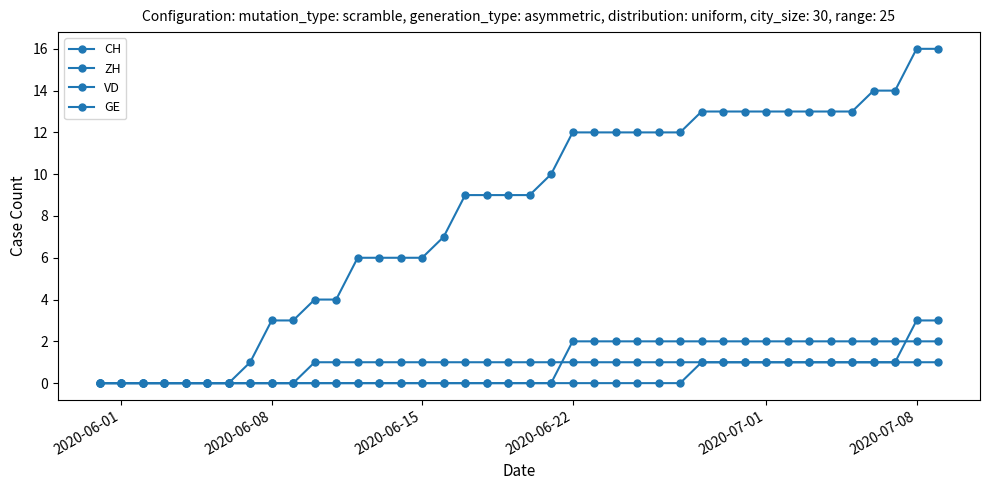

At which category does the chart reach its minimum across all series?

2020-06-01